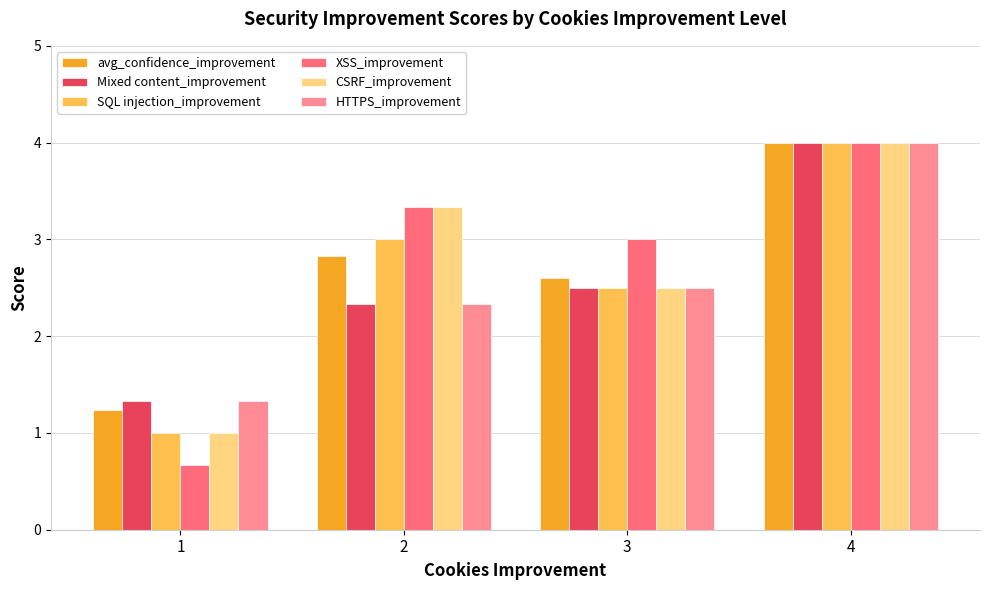

What is the highest value of the XSS_improvement series?

4.0